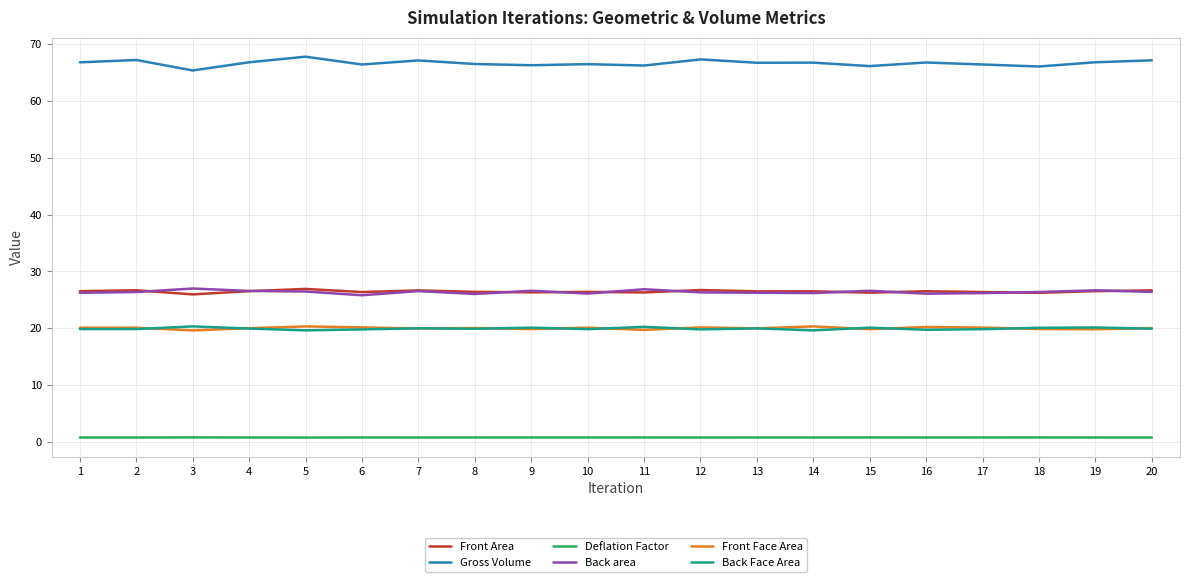

Is the value of Front Area at 13 greater than the value of Deflation Factor at 1?

Yes